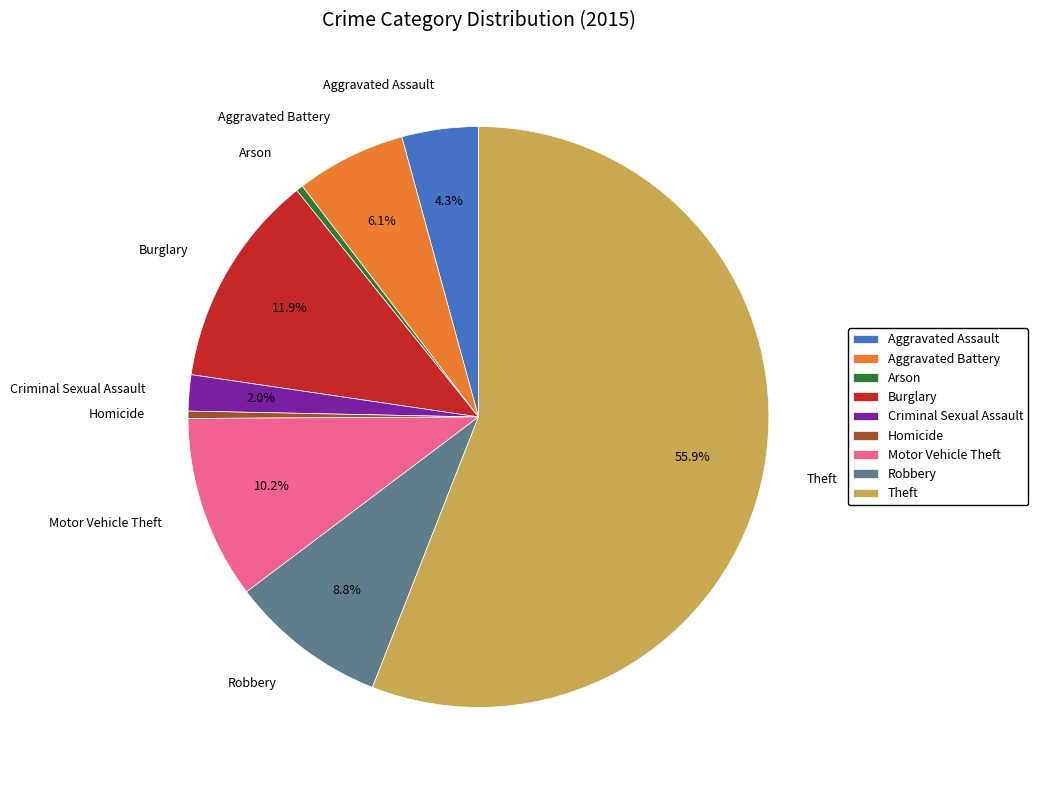

How many slices are in this pie chart?

9